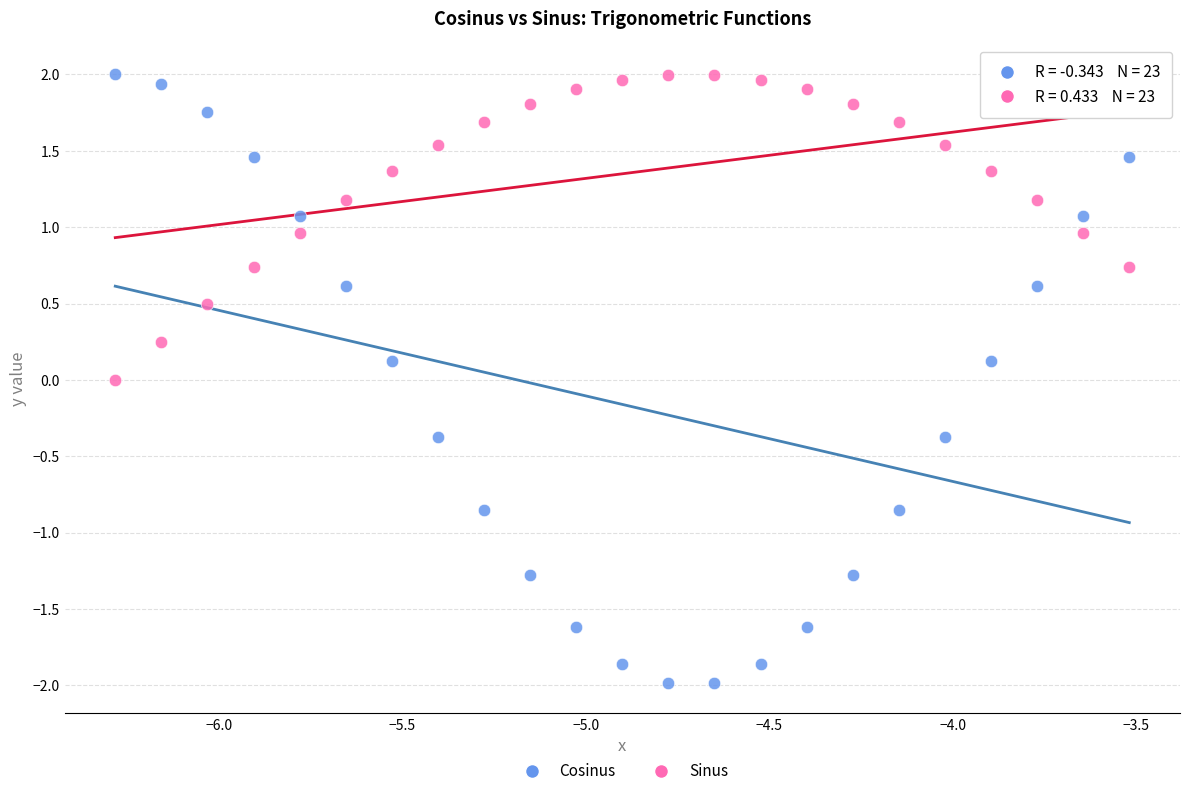

What is the X range (max minus min) for the scatter plot?

2.8